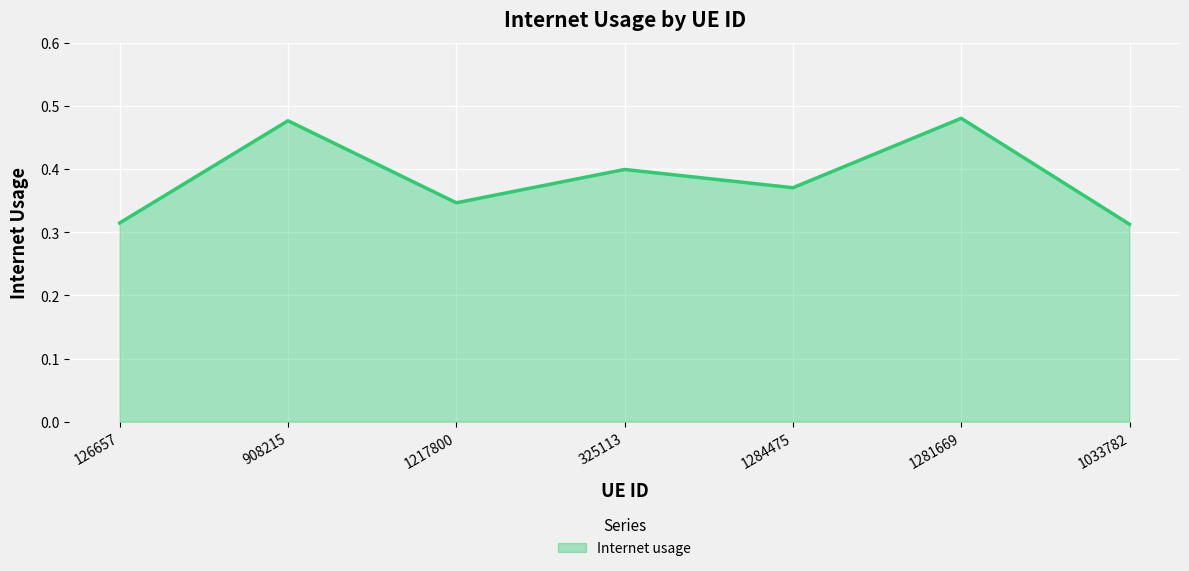

What position from the left is 325113?

4